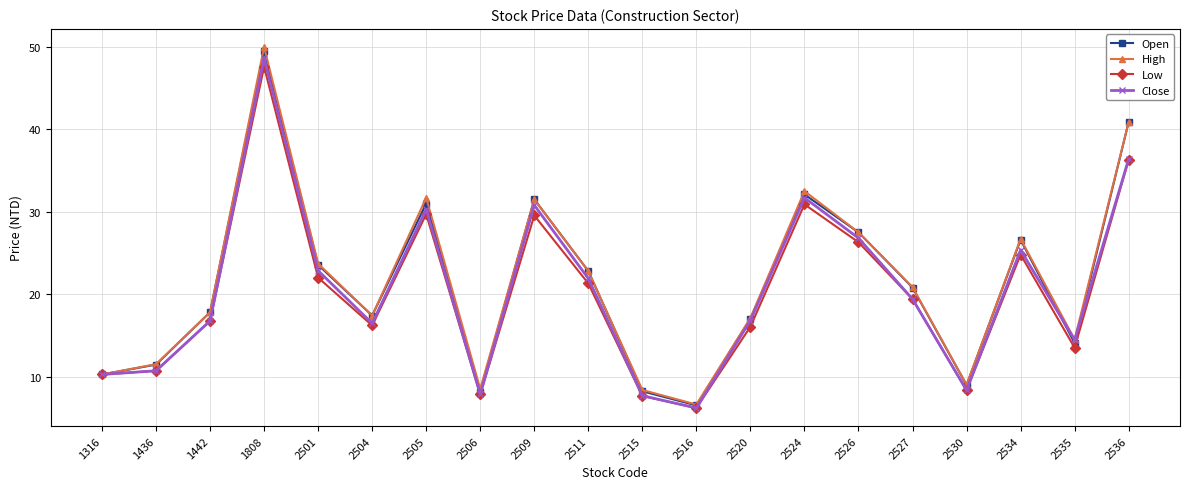

The High series shows 8.4 at 2515. True or false?

True